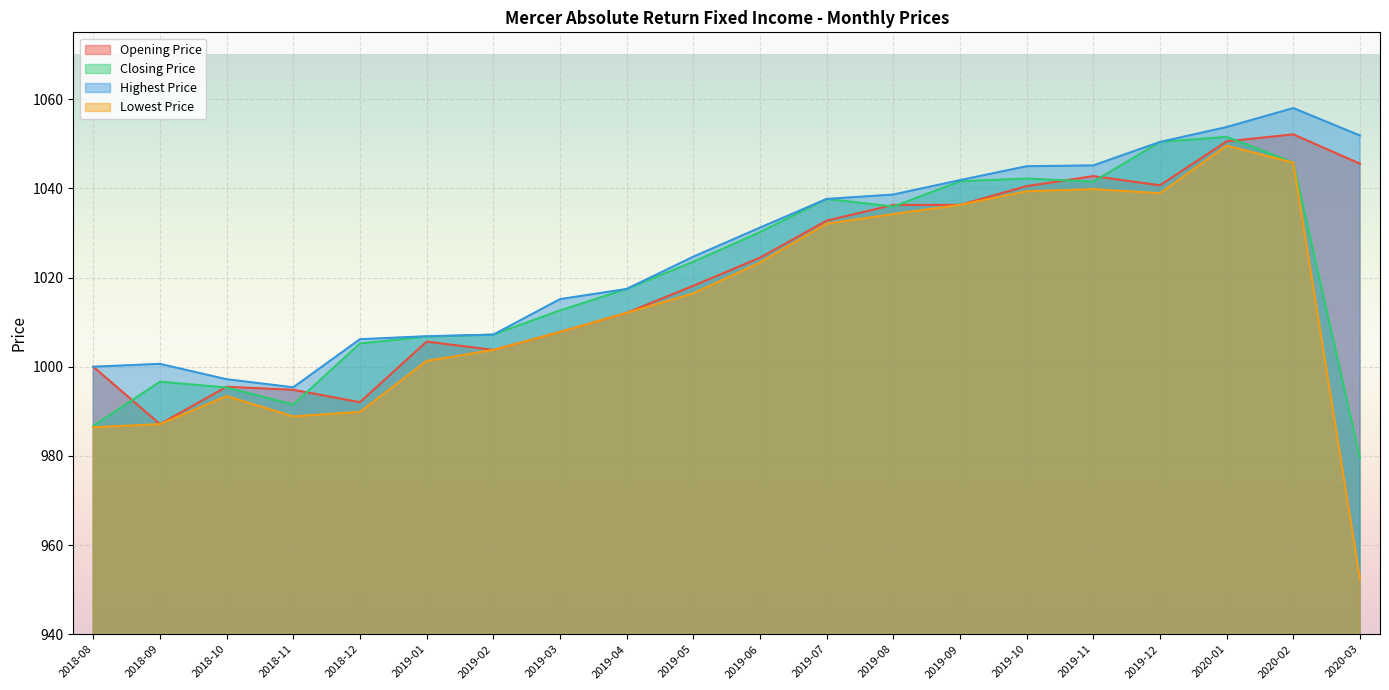

How many lines are shown in the chart?

4